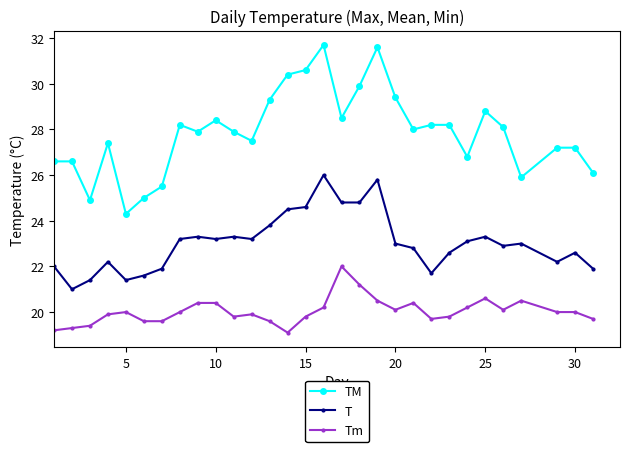

True or false: T has more than 2 points higher than both neighbors.

True